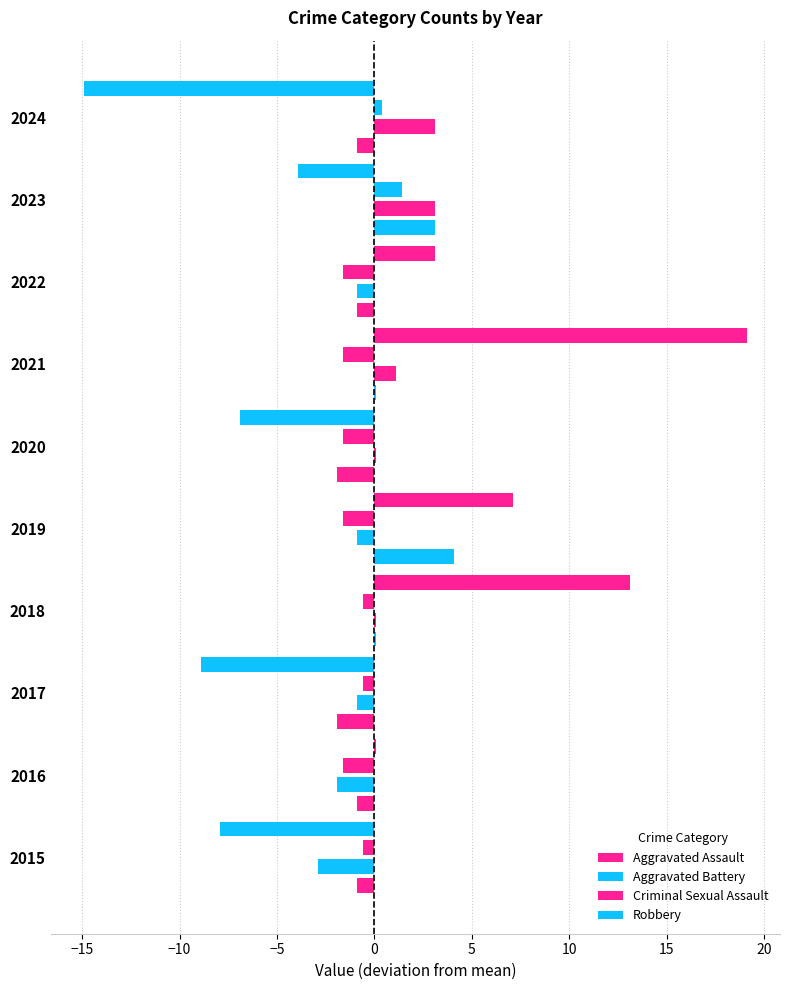

How many series are shown in this chart?

4